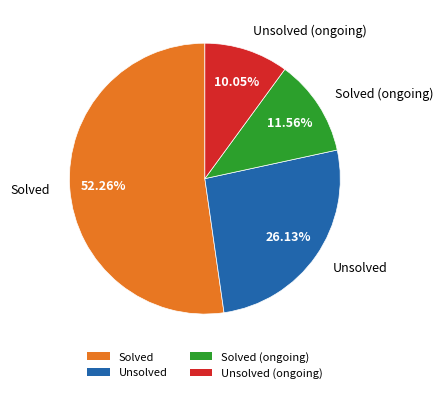

To the nearest percent, what is the average slice percentage?

25%